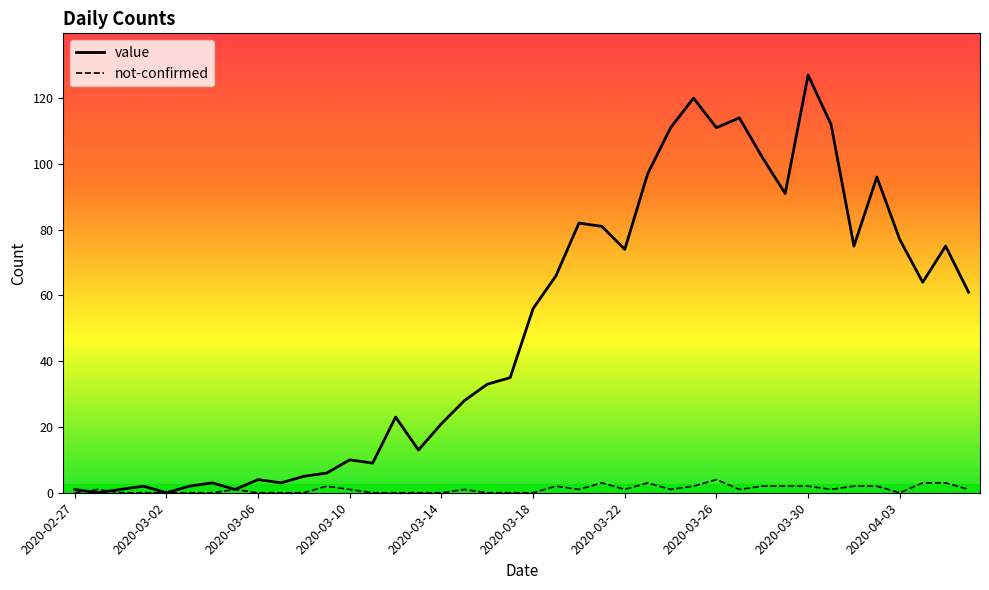

List the series in order of their peak value, highest first.

value, not-confirmed